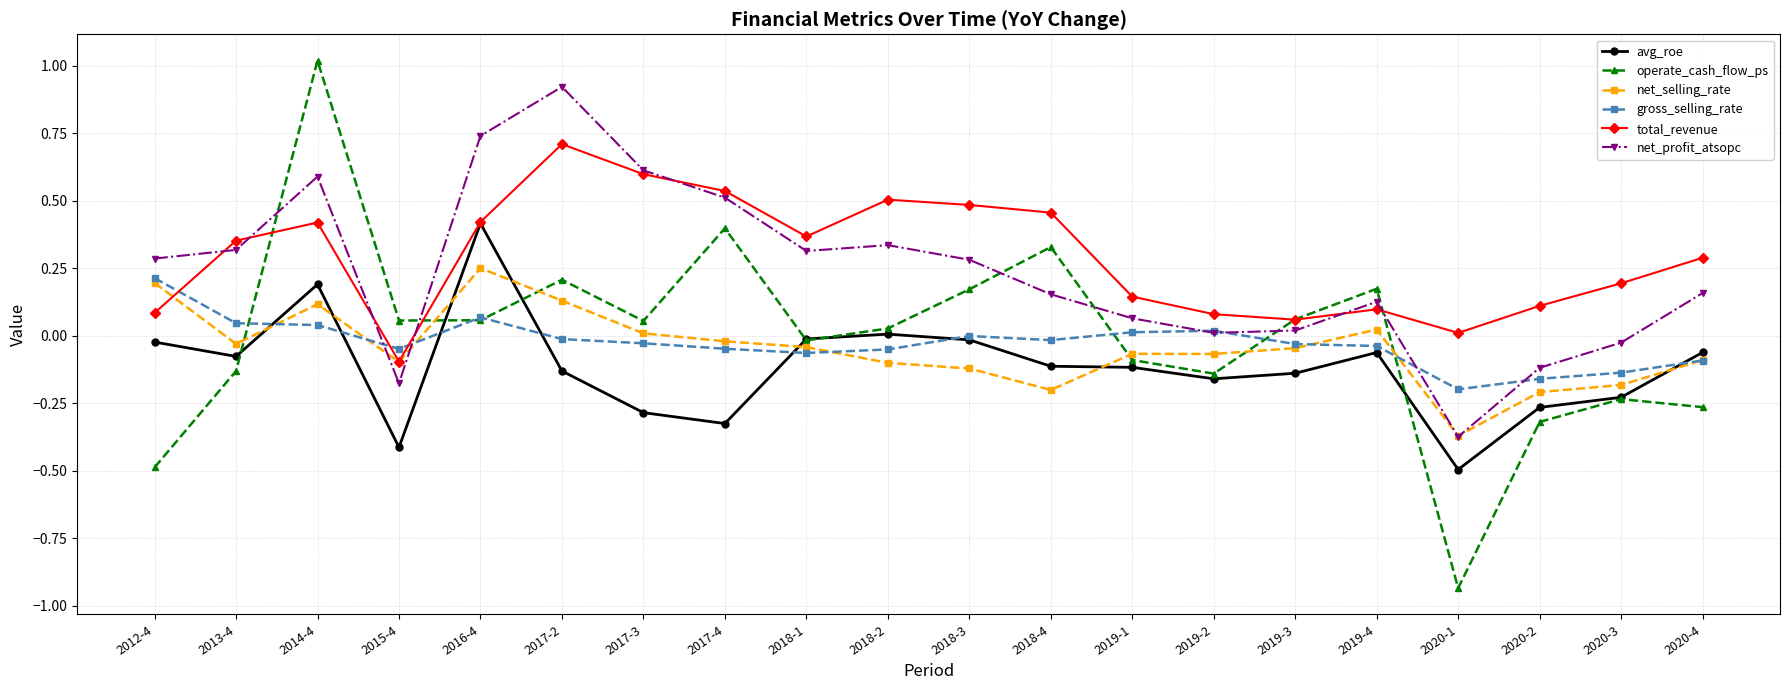

Where is the first local minimum for avg_roe?

2013-4